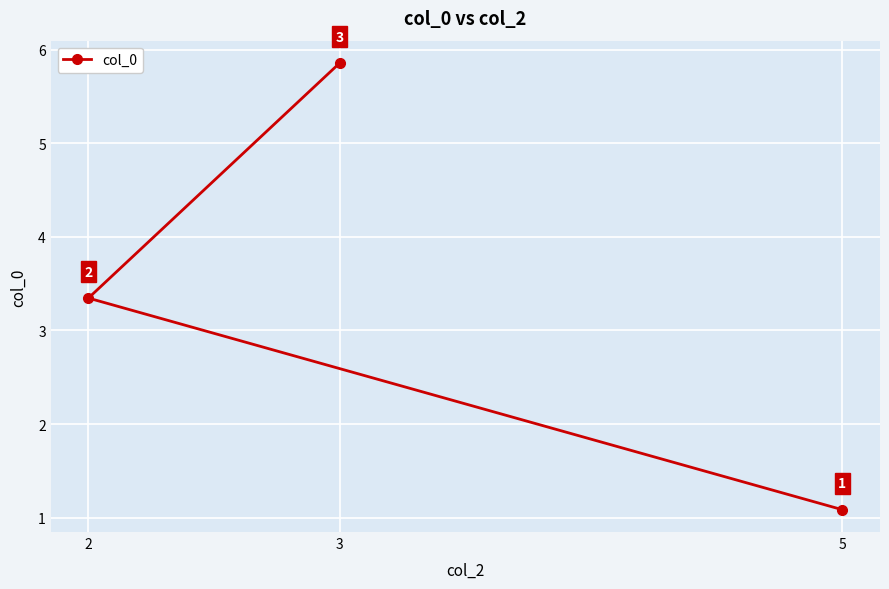

The value at 3 is 5.9. True or false?

True